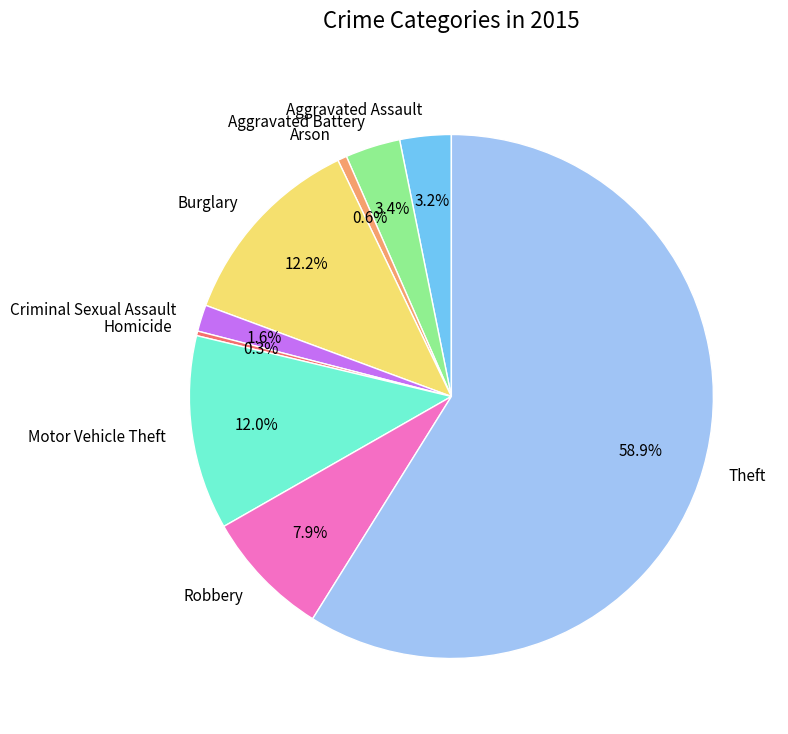

To the nearest percent, what is the difference between the largest and smallest slice percentages?

59%